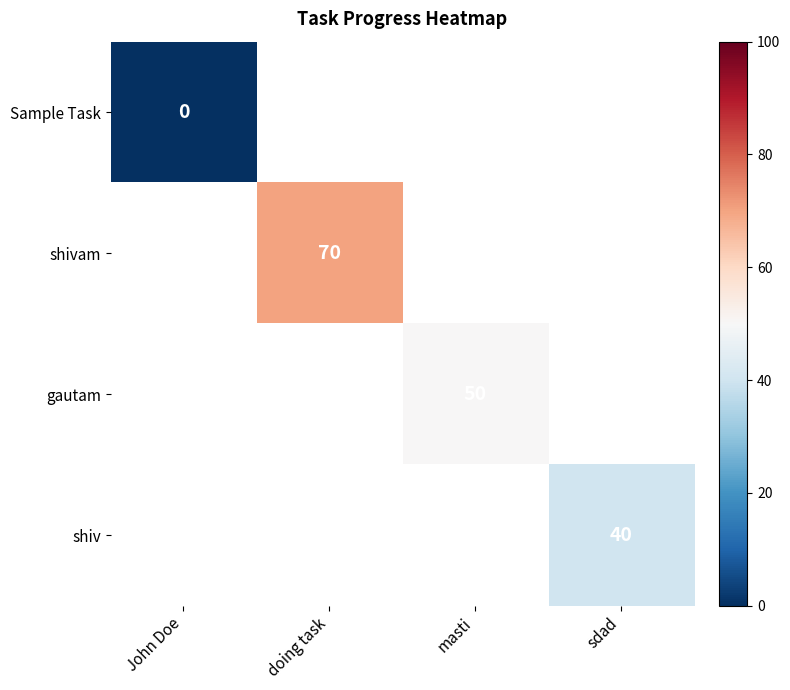

Is the value of gautam at masti greater than the value of shivam at doing task?

No